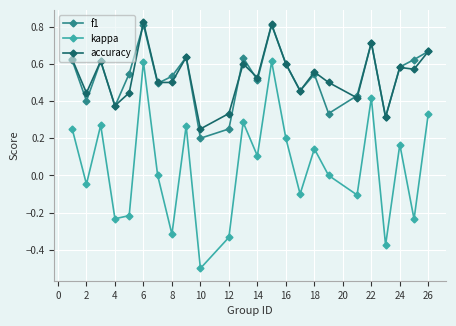

What are all the series names shown in the legend?

f1, kappa, accuracy